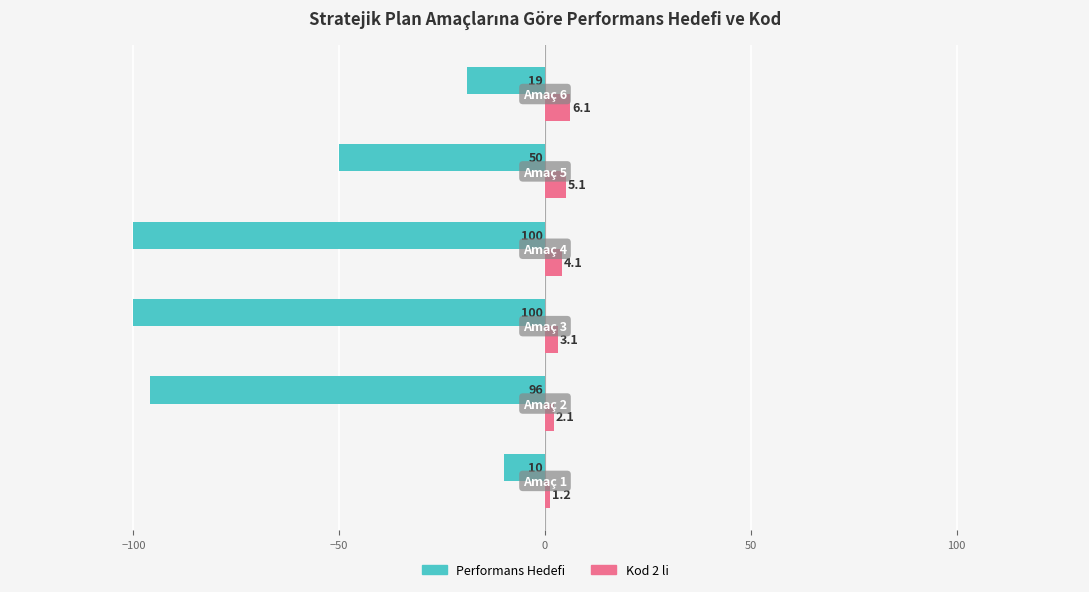

Which series has the widest spread of values?

Performans Hedefi